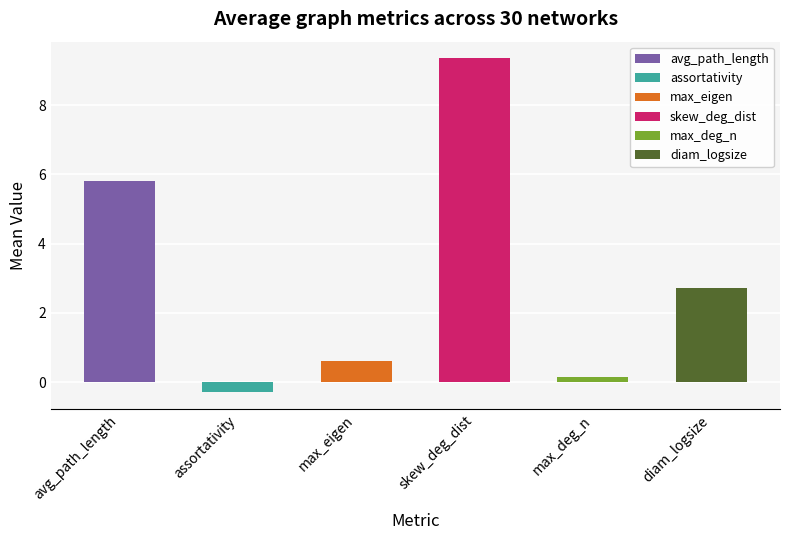

Count the number of data series in this chart.

6